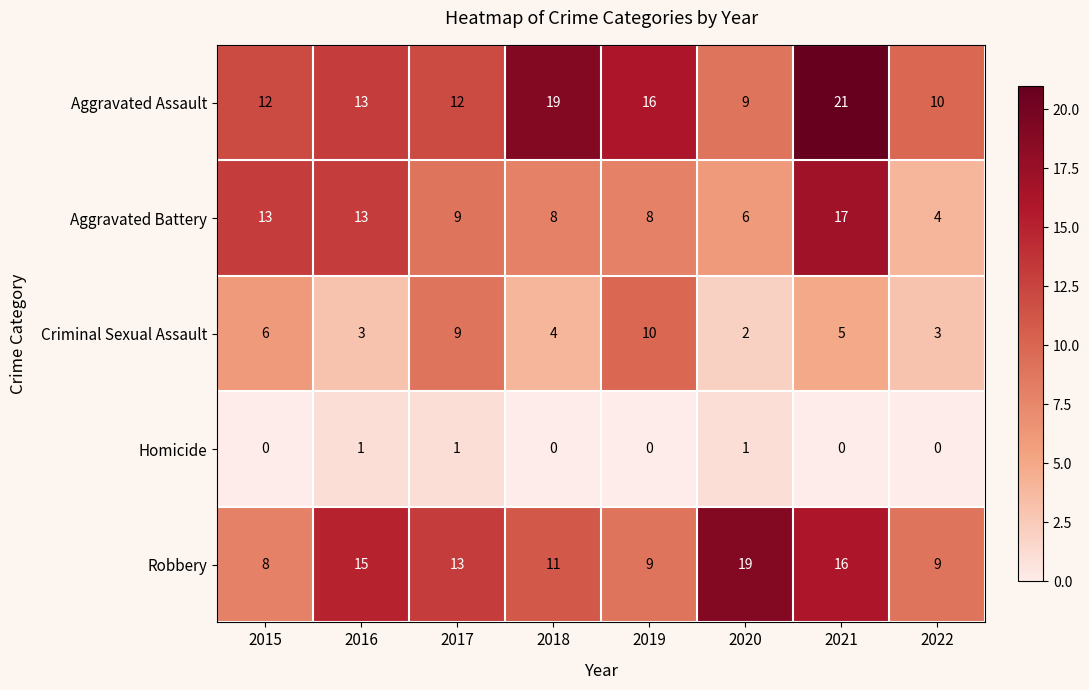

Is it true that Criminal Sexual Assault equals 1 at 2020?

False